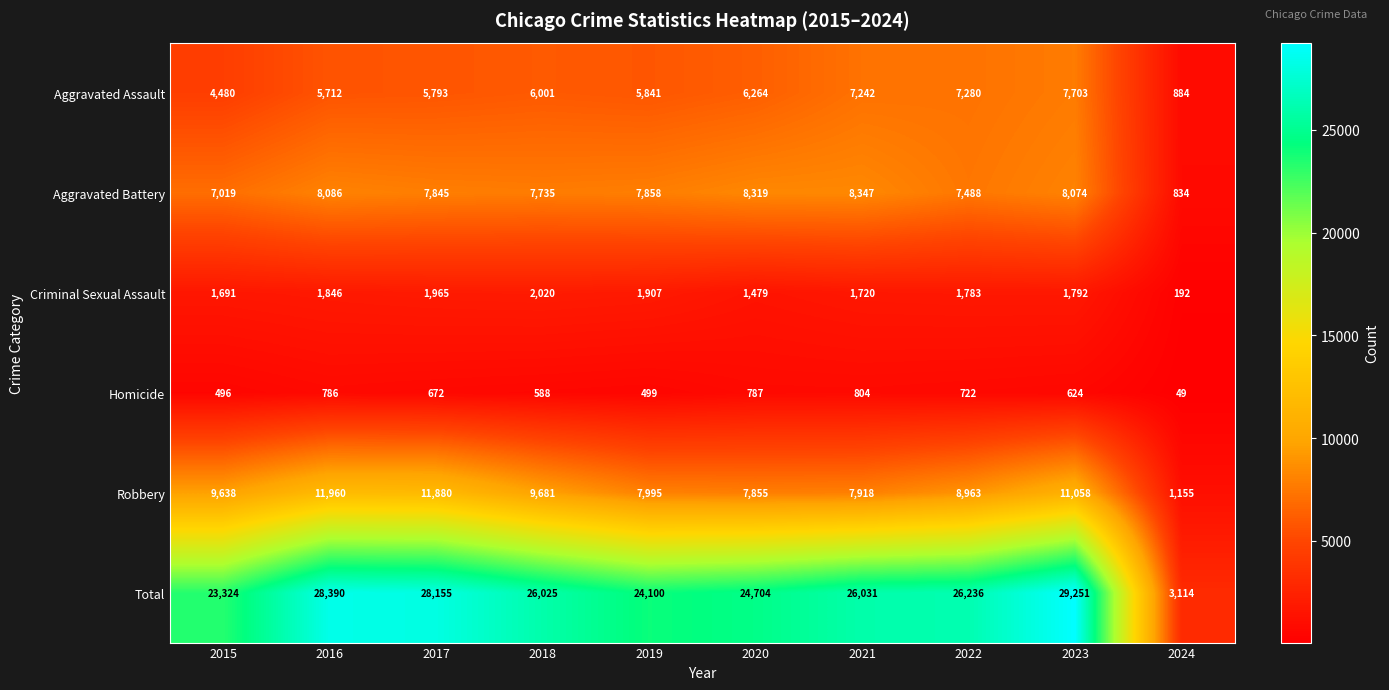

At which label is Aggravated Assault closest to 4293?

2015